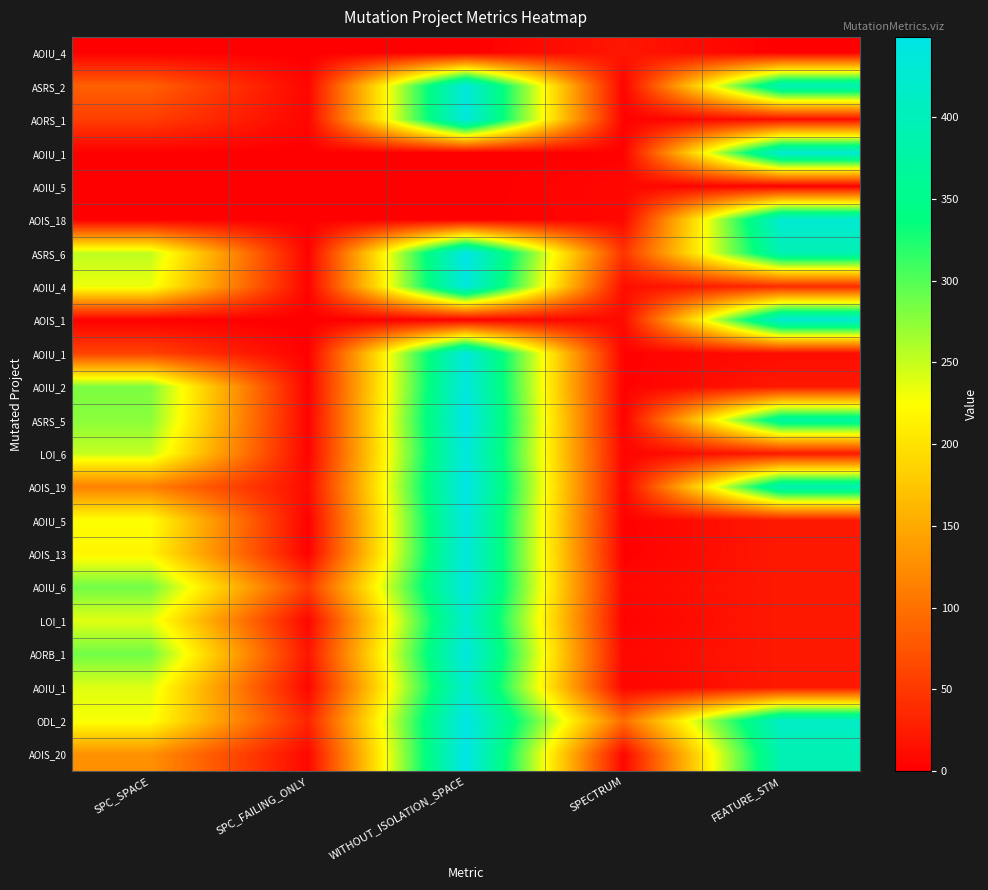

Which has a higher value, FEATURE_STM or SPC_SPACE?

FEATURE_STM